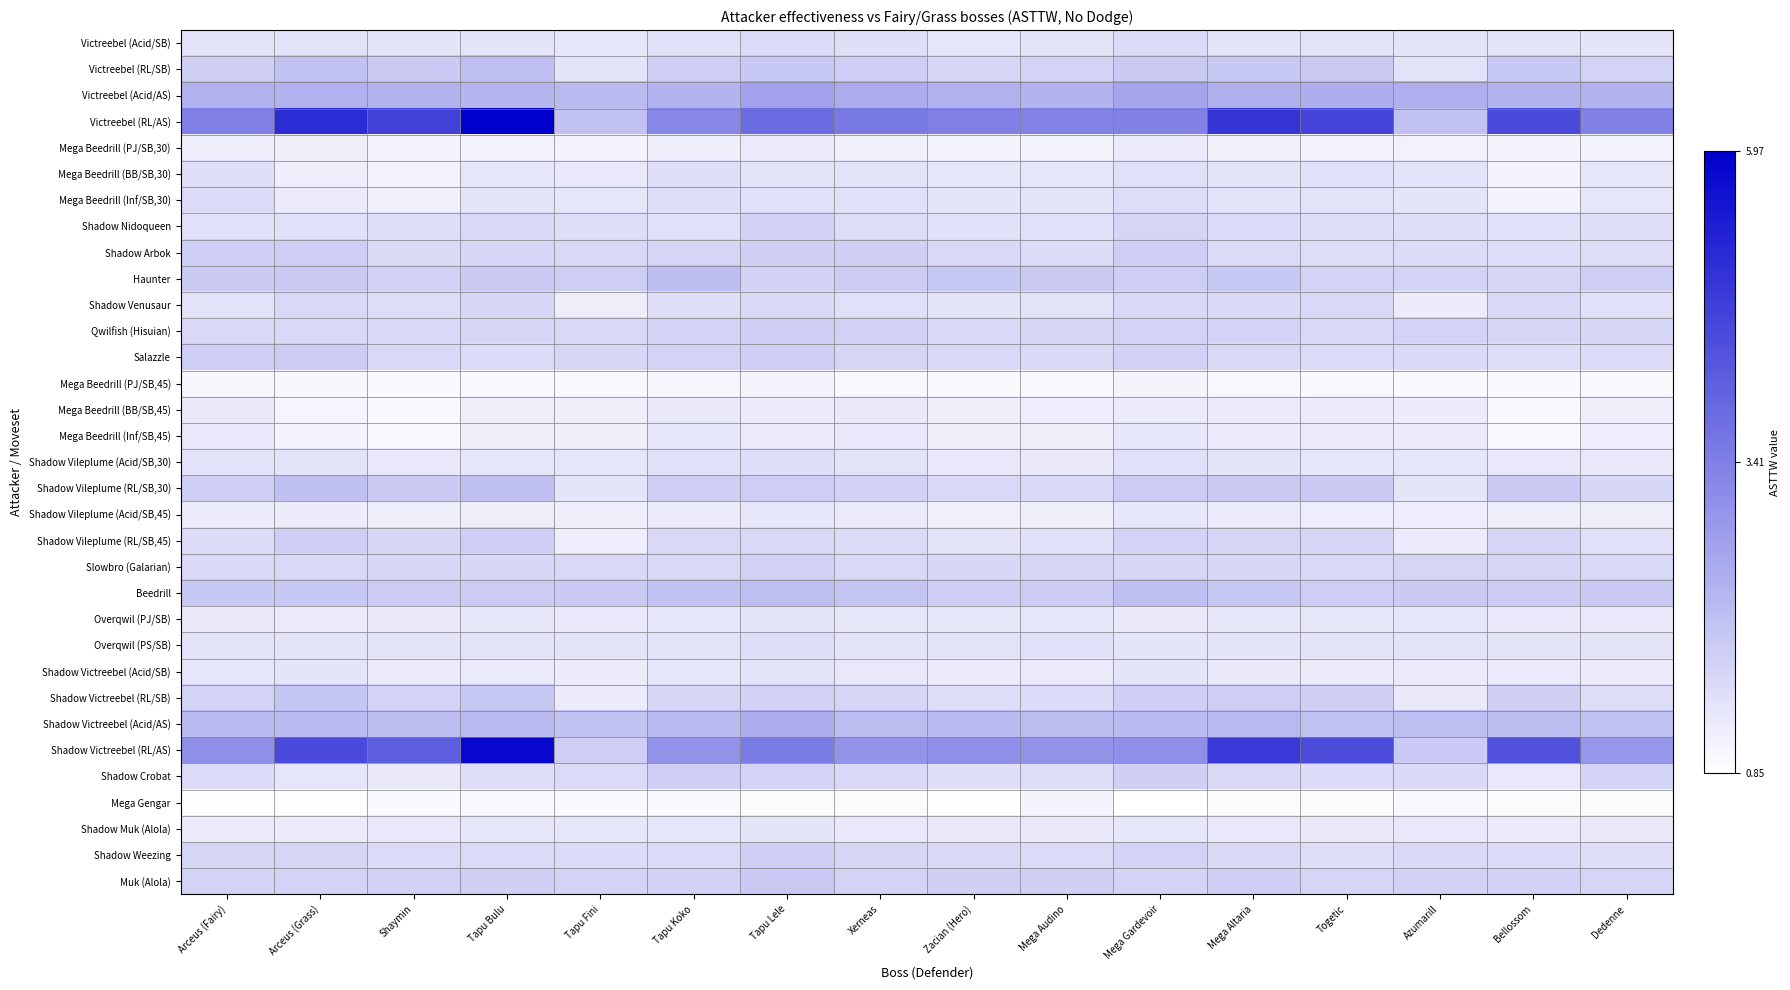

Rank the series by their maximum value, from lowest to highest.

Mega Gengar, Mega Beedrill (PJ/SB,45), Mega Beedrill (PJ/SB,30), Mega Beedrill (BB/SB,45), Shadow Vileplume (Acid/SB,45), Mega Beedrill (Inf/SB,45), Shadow Muk (Alola), Overqwil (PJ/SB), Shadow Victreebel (Acid/SB), Mega Beedrill (BB/SB,30), Shadow Vileplume (Acid/SB,30), Overqwil (PS/SB), Mega Beedrill (Inf/SB,30), Victreebel (Acid/SB), Shadow Venusaur, Shadow Nidoqueen, Slowbro (Galarian), Shadow Crobat, Qwilfish (Hisuian), Shadow Weezing, Shadow Arbok, Shadow Vileplume (RL/SB,45), Salazzle, Muk (Alola), Shadow Victreebel (RL/SB), Shadow Vileplume (RL/SB,30), Beedrill, Victreebel (RL/SB), Haunter, Shadow Victreebel (Acid/AS), Victreebel (Acid/AS), Shadow Victreebel (RL/AS), Victreebel (RL/AS)